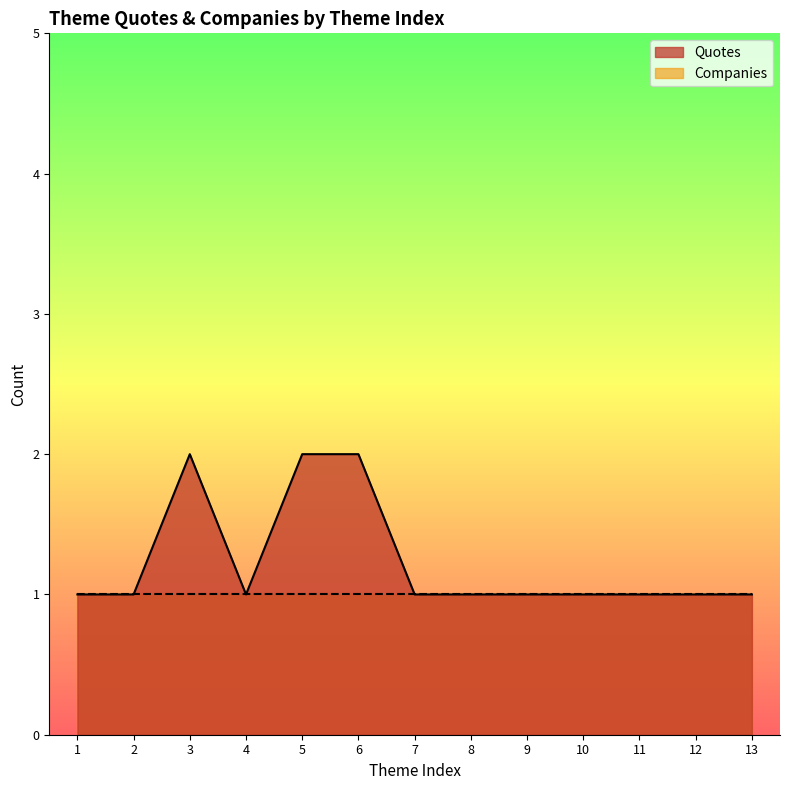

Which series has the widest spread of values?

Quotes